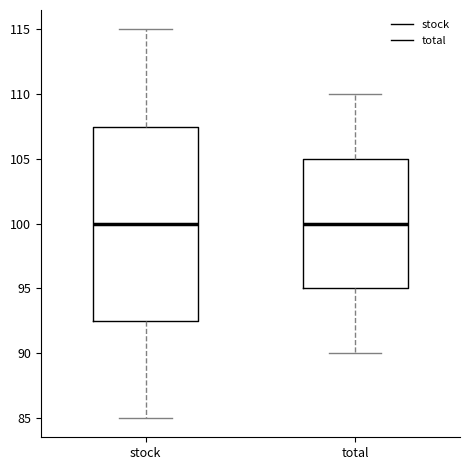

Reading left to right, read every box against the y-axis: the position of its median line, the range the box covers, and the ends of its whiskers. The values are not printed on the chart, so give them approximately, as read against the axis.

stock: median 100.0, box 92.5 to 107.5, whiskers 85.0 to 115.0
total: median 100.0, box 95.0 to 105.0, whiskers 90.0 to 110.0